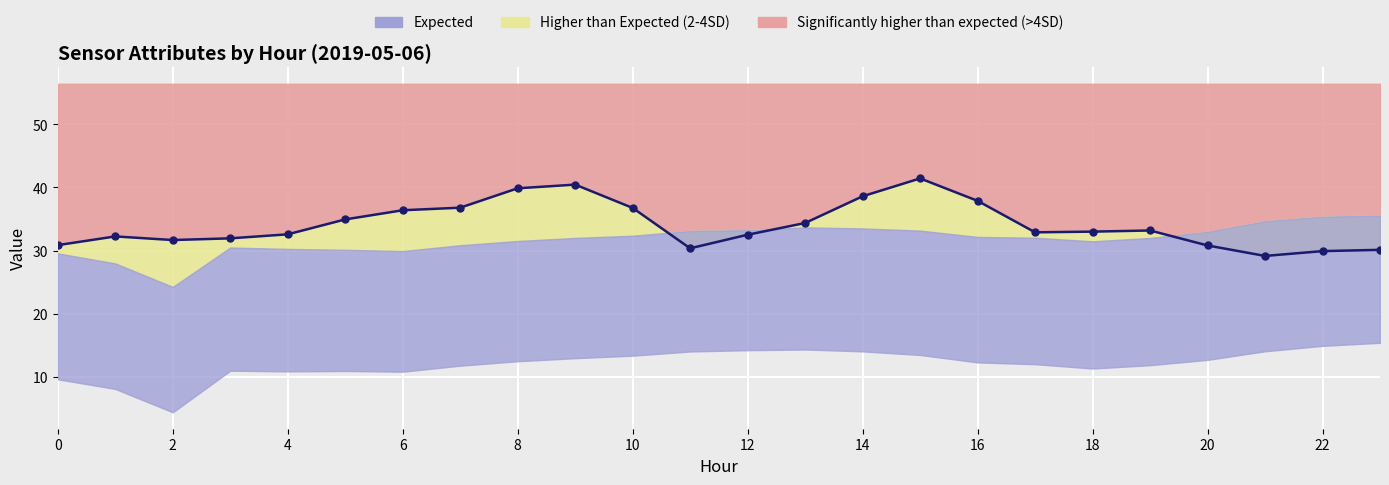

What is the minimum value shown in the chart?

29.1